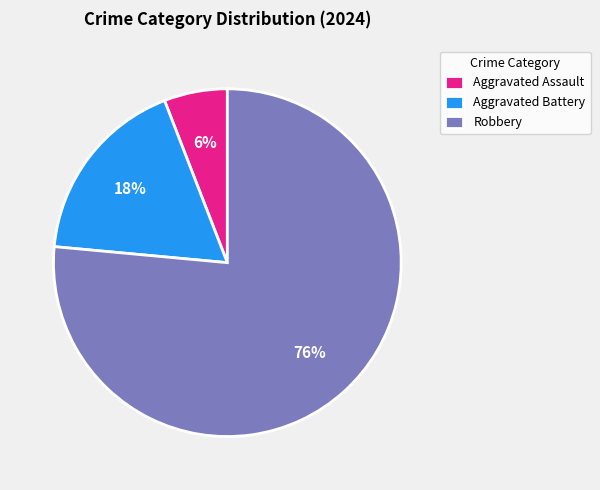

How many segments does this pie chart have?

3